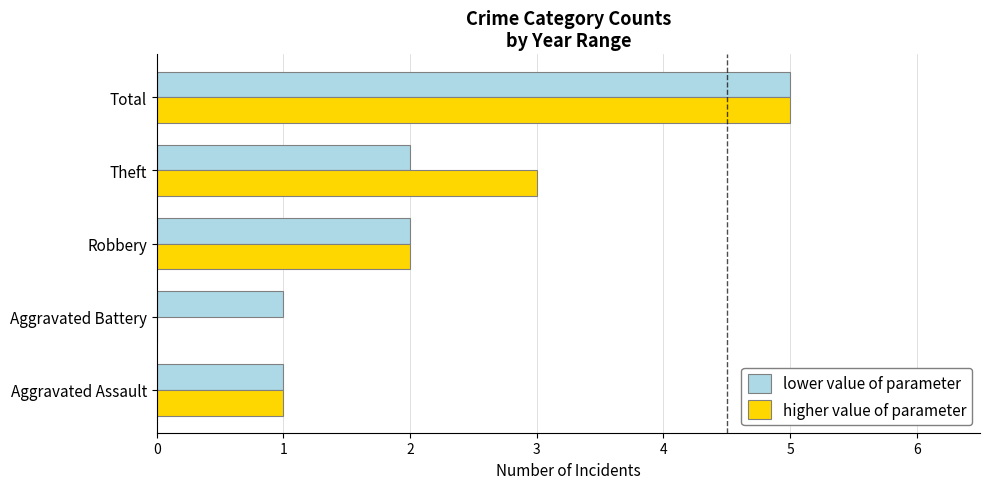

What is the sum of the lower value of parameter values at Aggravated Assault and Total?

6